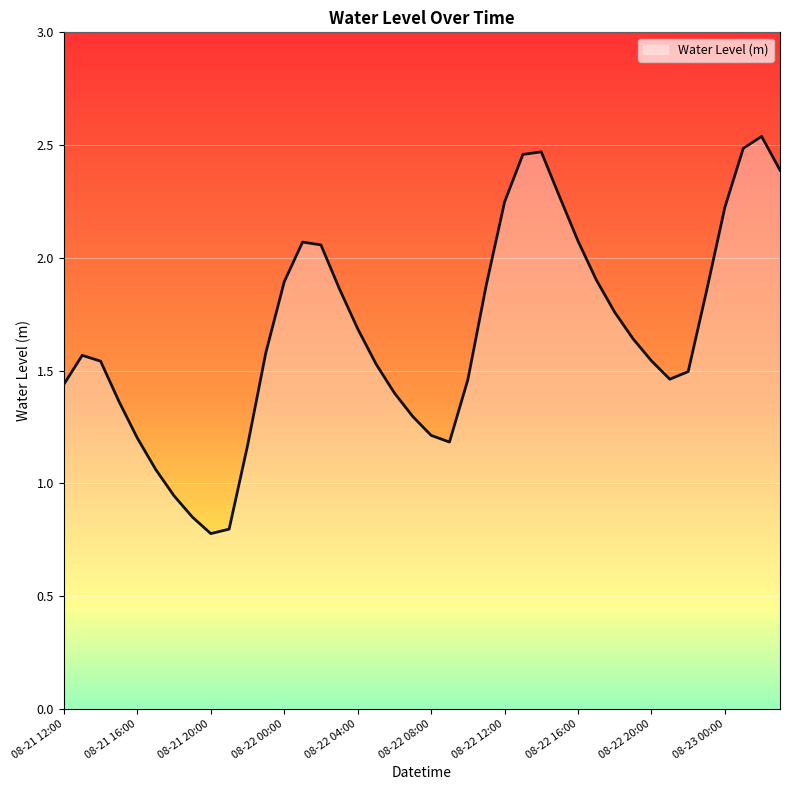

Does the chart display data point markers on the line(s)?

No